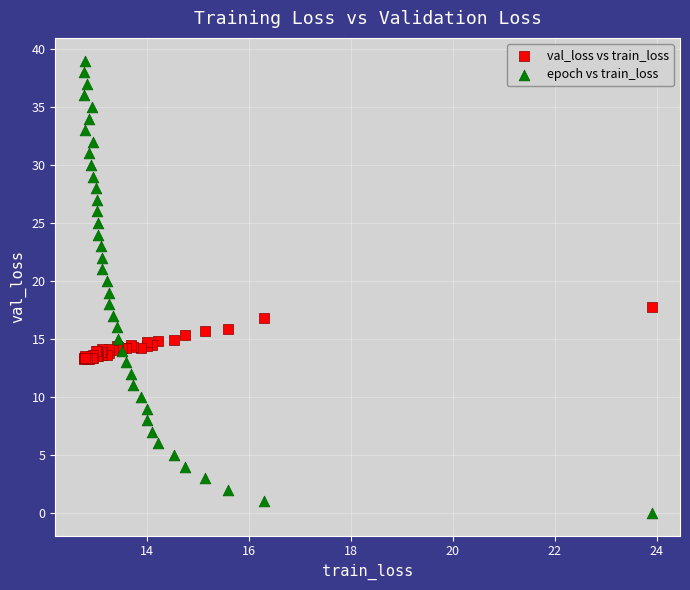

Which series has the largest Y range (max minus min)?

epoch vs train_loss